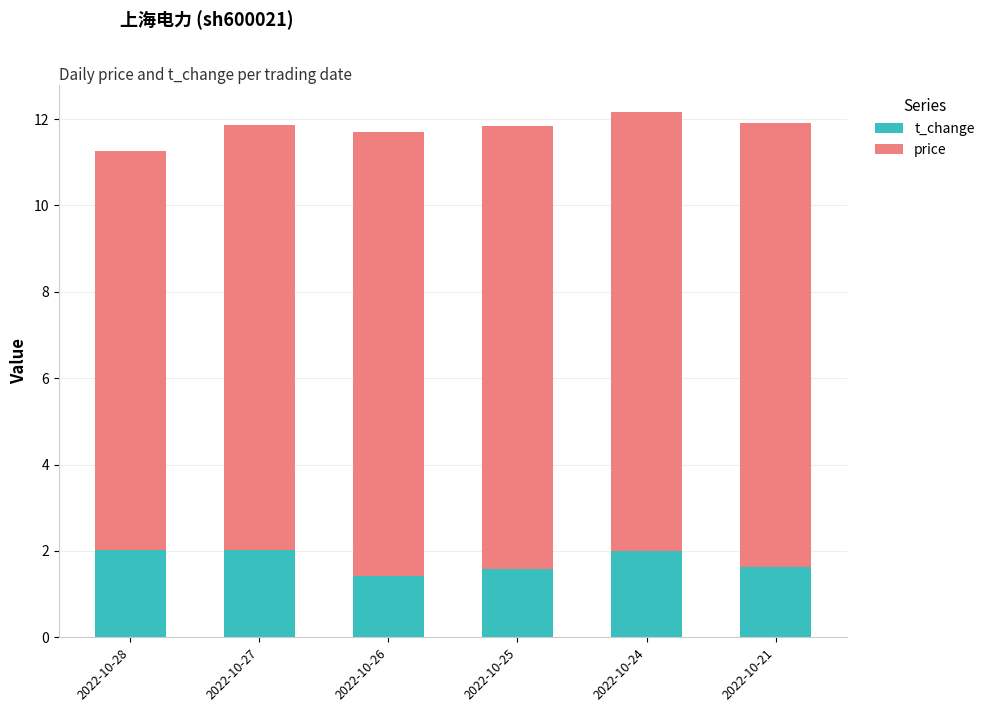

Is it true that t_change equals 1.6 at 2022-10-25?

True